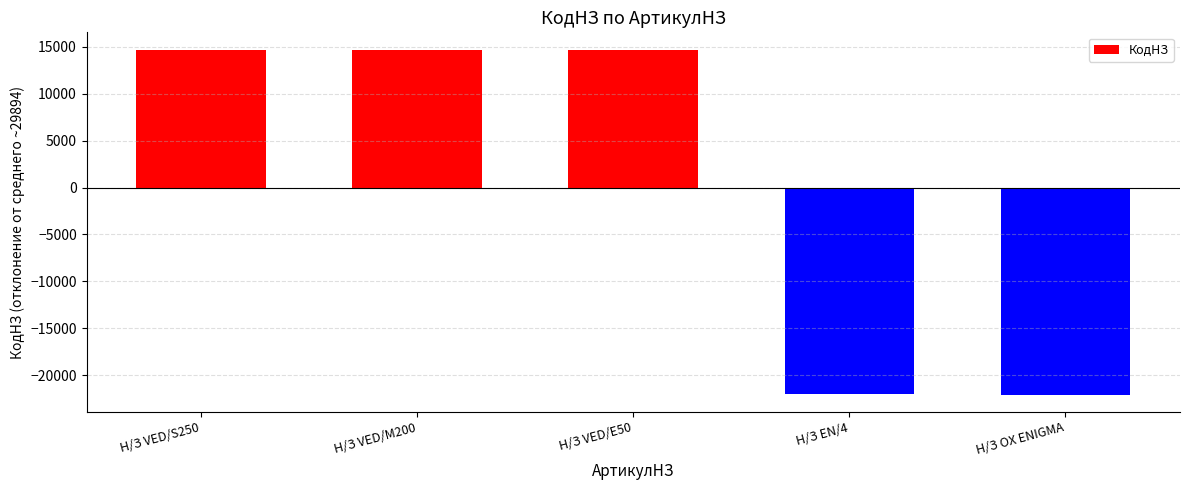

True or false: the data shows 21277.8 at Н/З VED/M200.

False